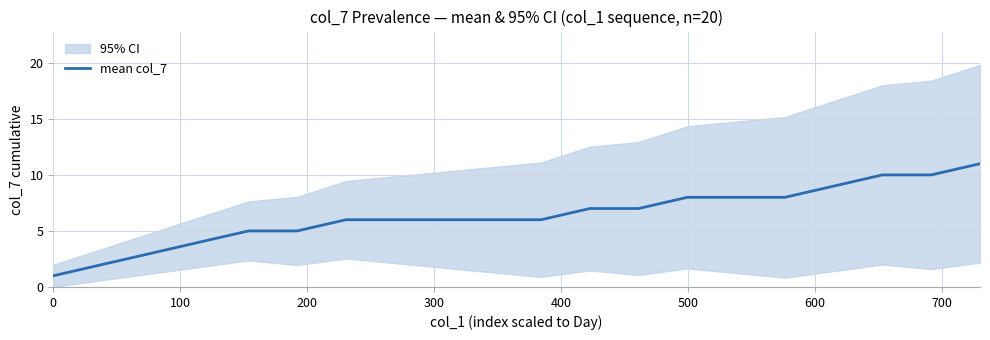

Reading left to right, list all the values displayed in this chart.

1	2	3	4	5	5	6	6	6	6	6	7	7	8	8	8	9	10	10	11